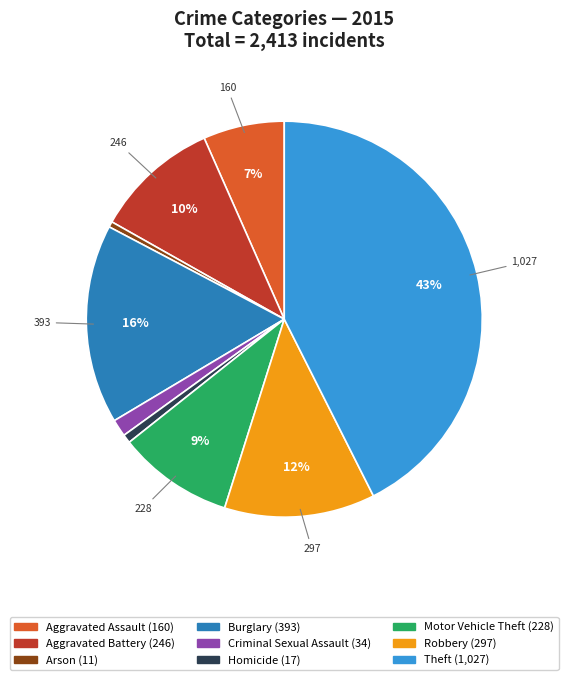

Which category has the biggest portion of the pie?

Theft